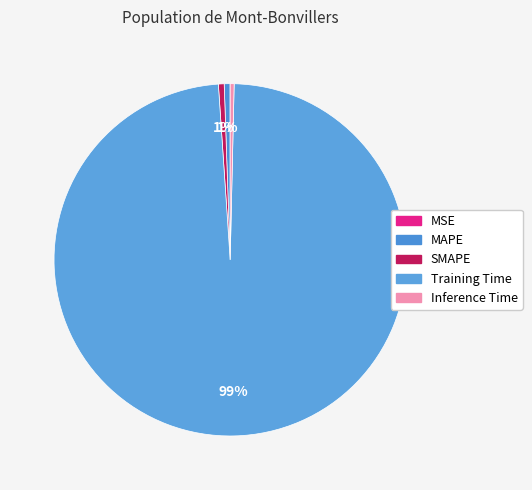

Which has a higher value, SMAPE or MAPE?

MAPE